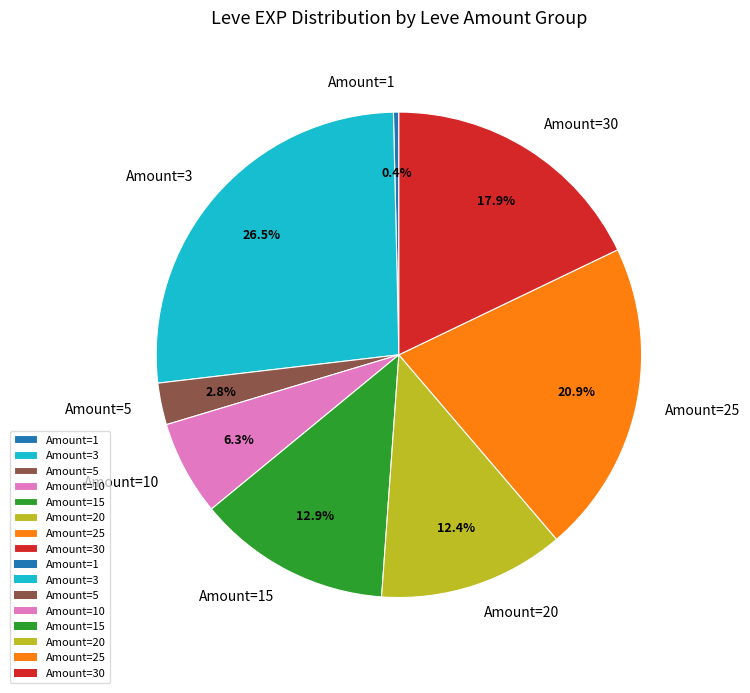

Count the number of slices in the pie.

8